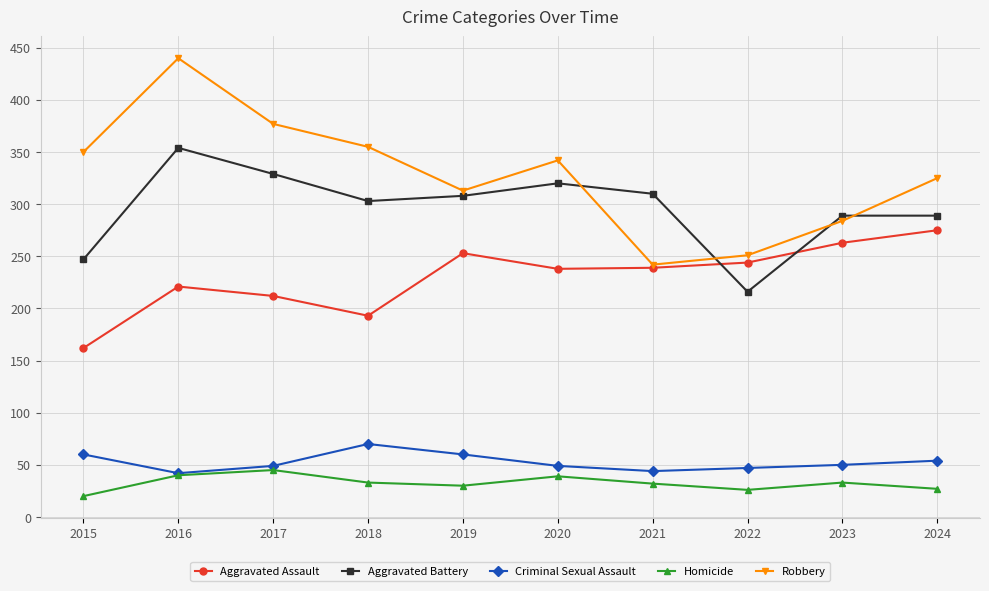

What is the value of the Robbery point at the 6th from the left?

342